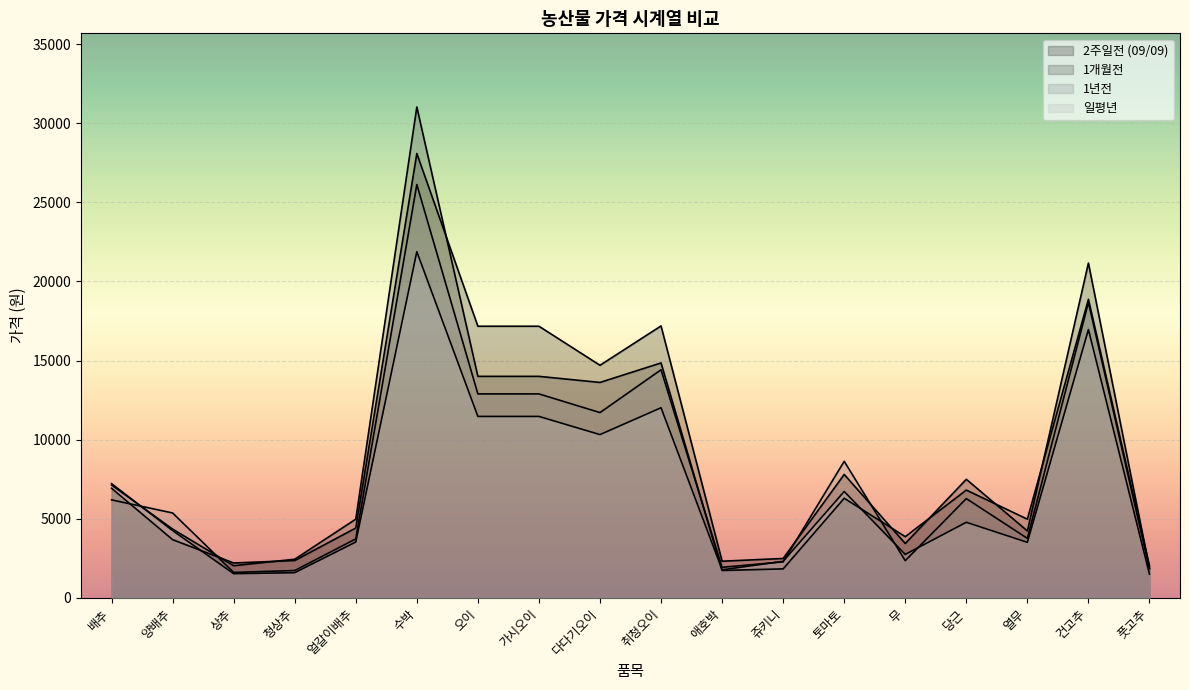

Rank the series by their average value, from lowest to highest.

일평년, 1년전, 1개월전, 2주일전 (09/09)